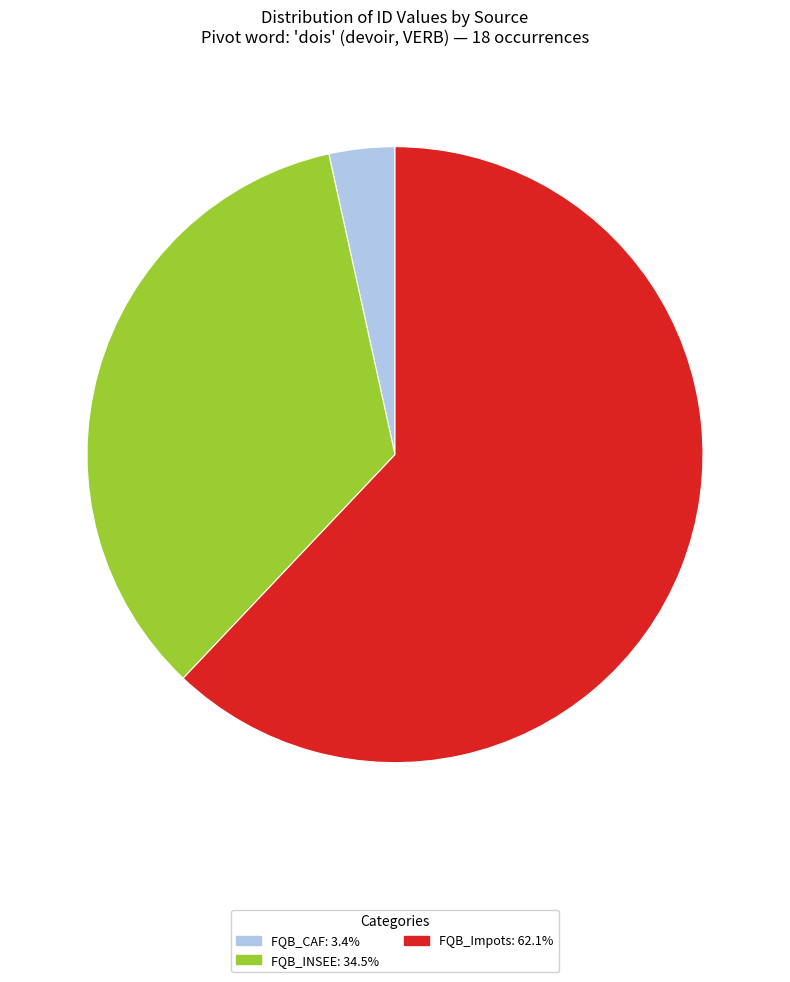

Is there a majority slice in this chart?

Yes